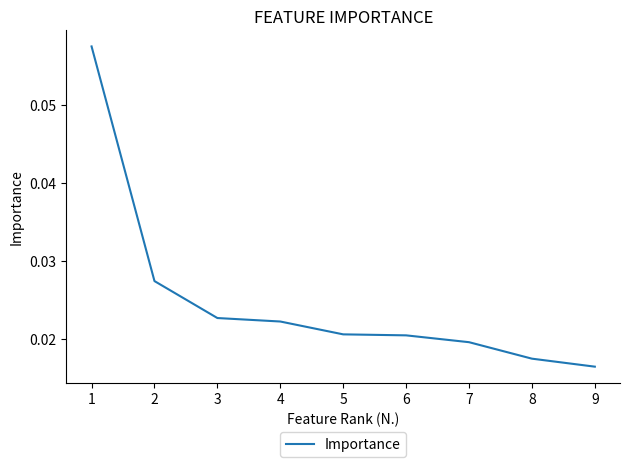

Count the values in the range 0 to 1.

9